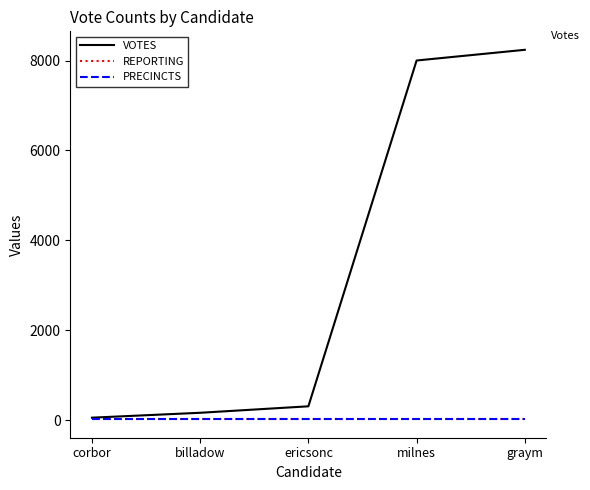

What is the minimum value shown in the chart?

17